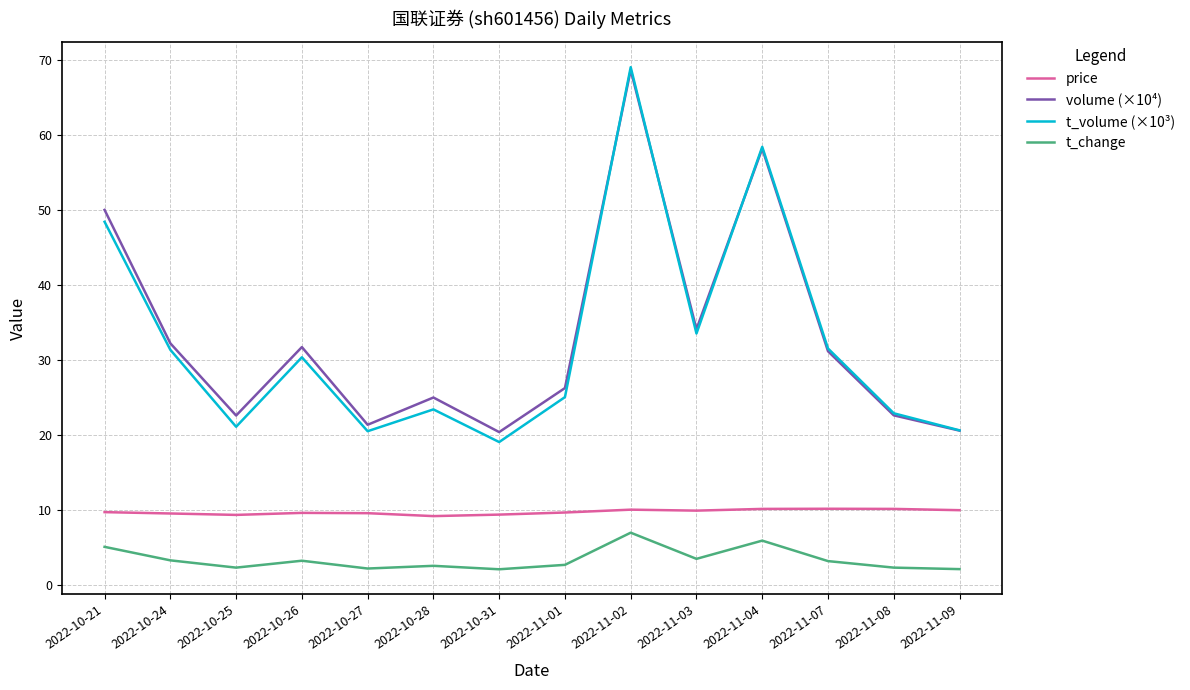

Is it true that t_volume (×10³) equals 34.9 at 2022-11-09?

False